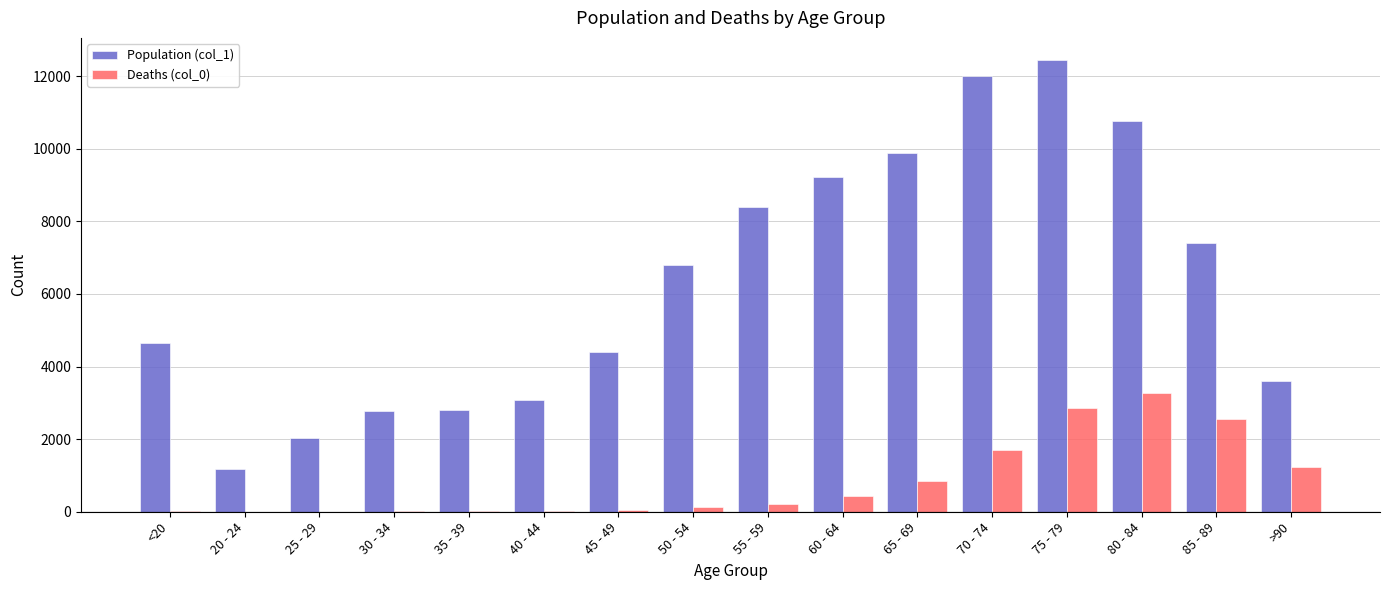

Is the value of Deaths (col_0) at <20 greater than the value of Population (col_1) at 25 - 29?

No